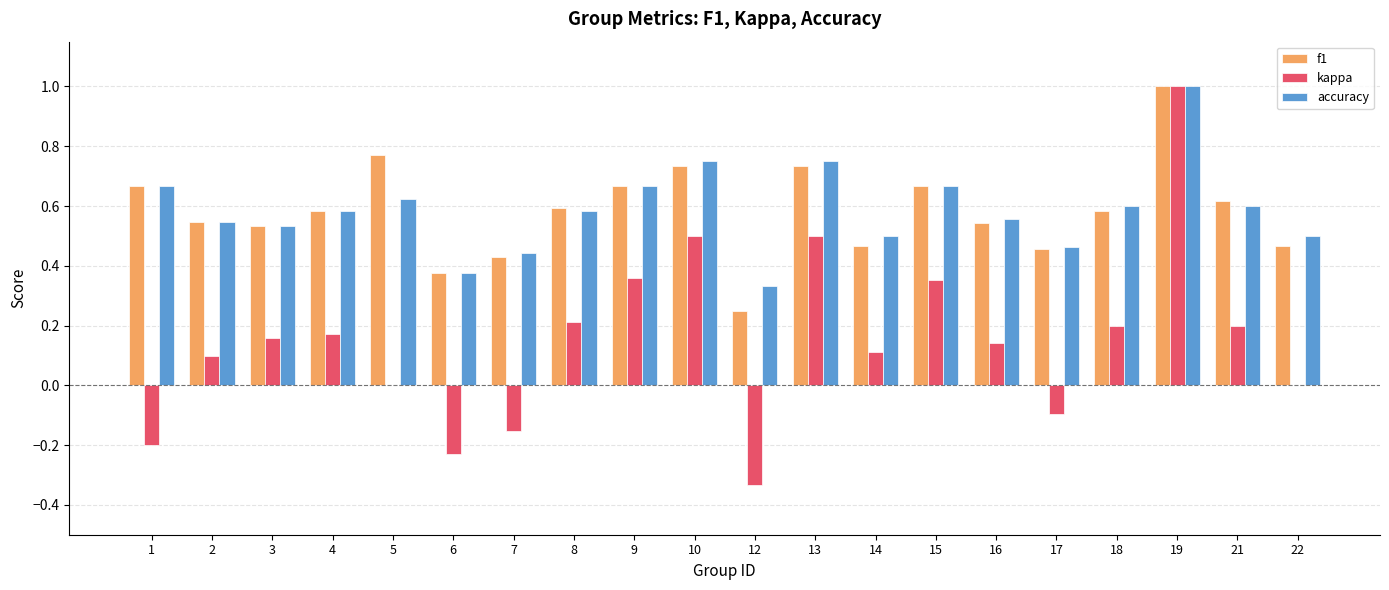

At which category is the sum across all series the highest?

19